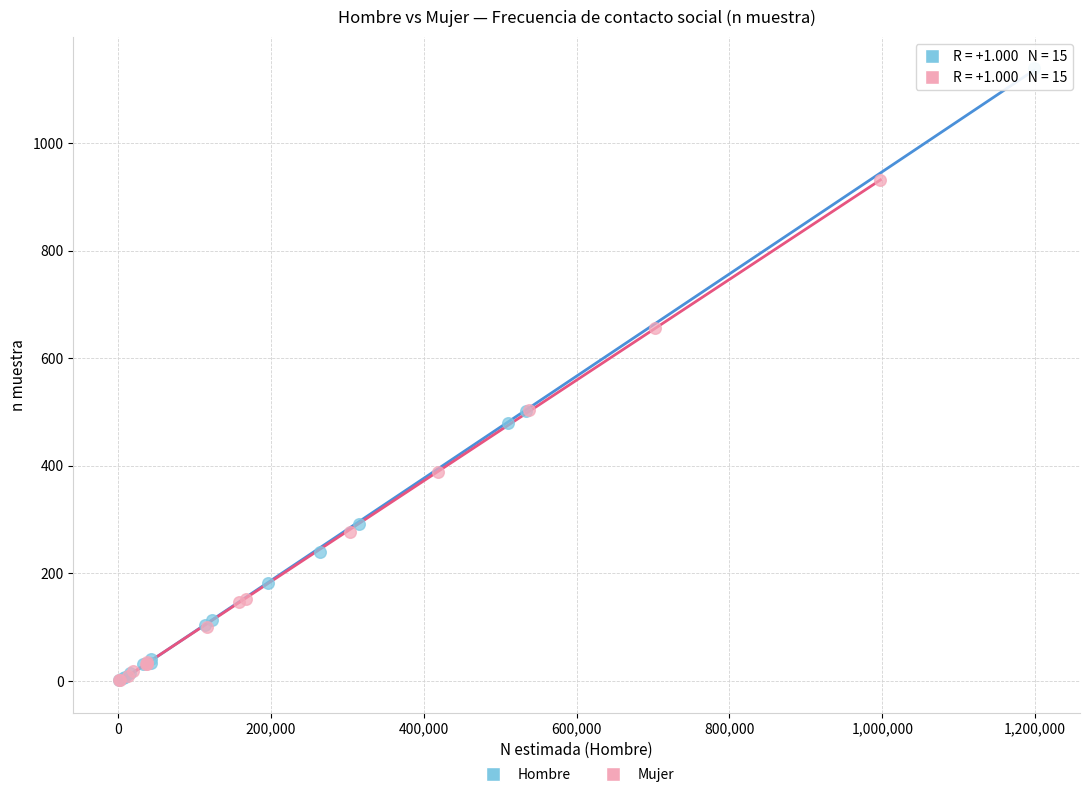

Which series has the widest spread of Y values?

Hombre